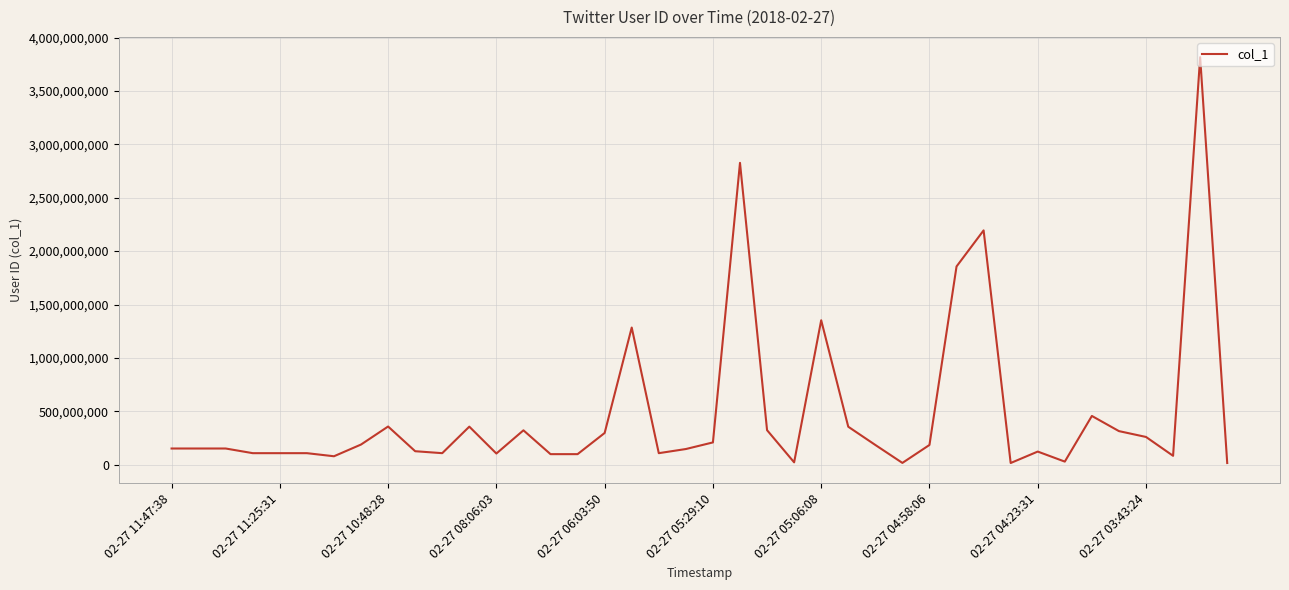

What is the greatest value displayed?

3816150437